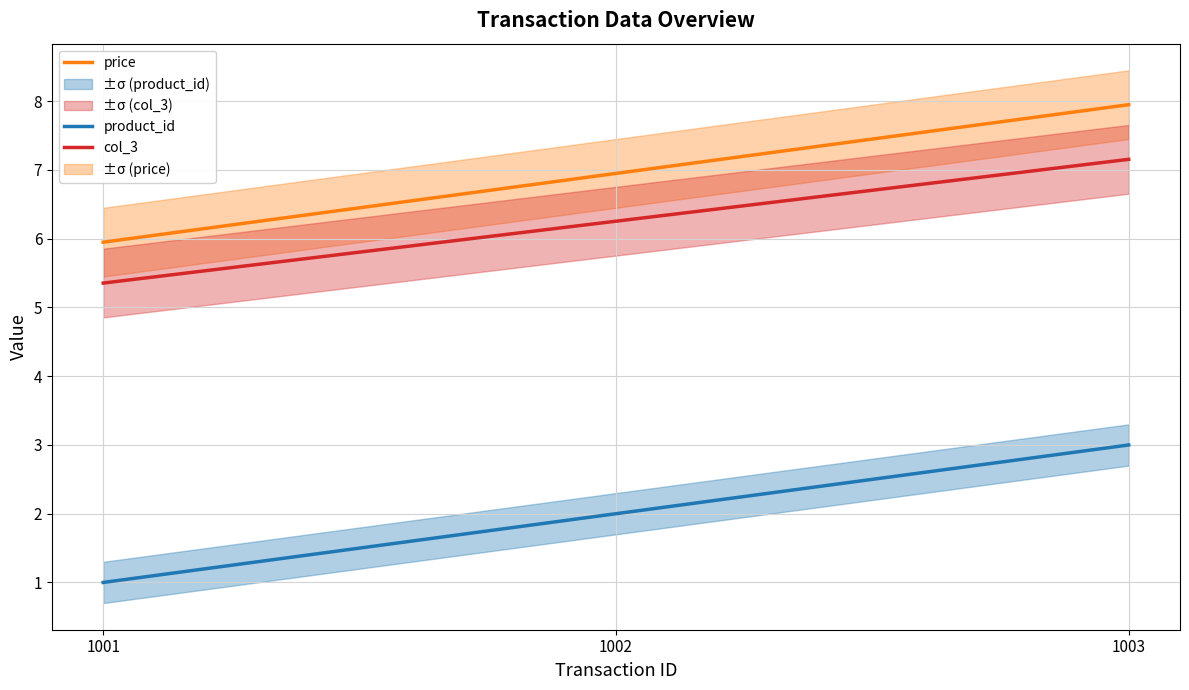

What is the value of the col_3 point at the 2nd from the left?

6.3